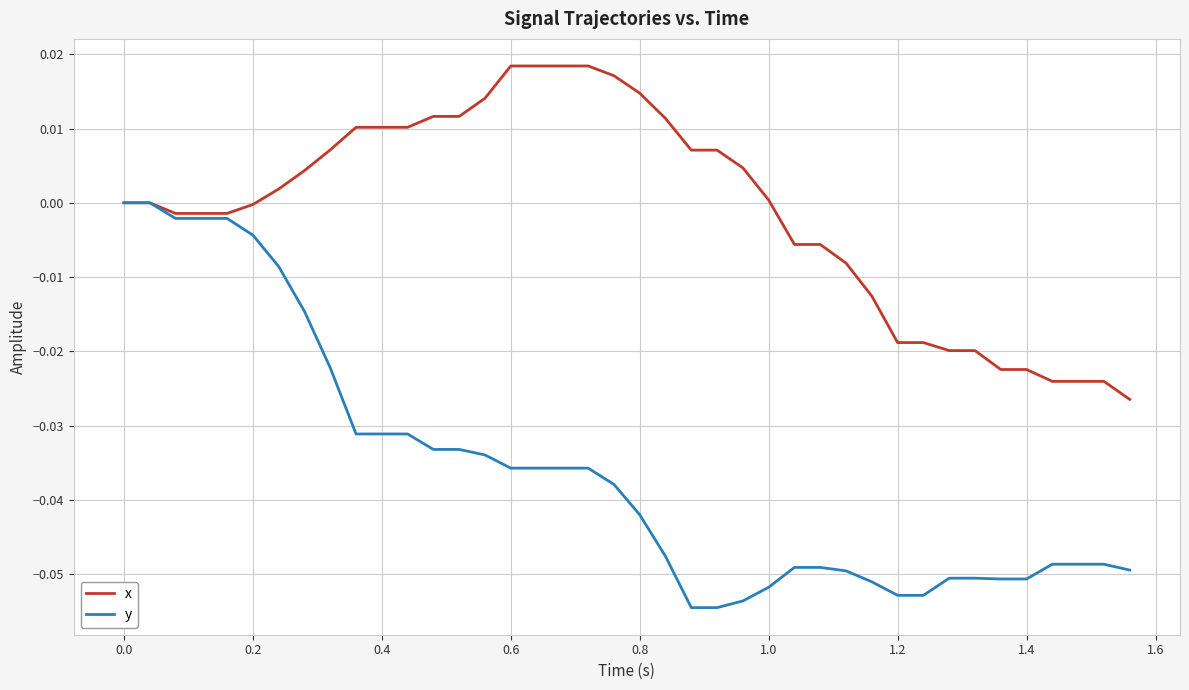

Rank the series by their average value, from lowest to highest.

y, x